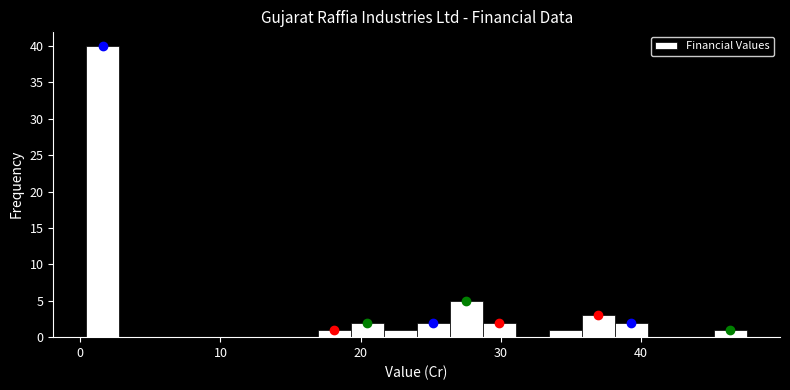

Read against the x-axis, roughly where is the centre of the tallest bar?

2